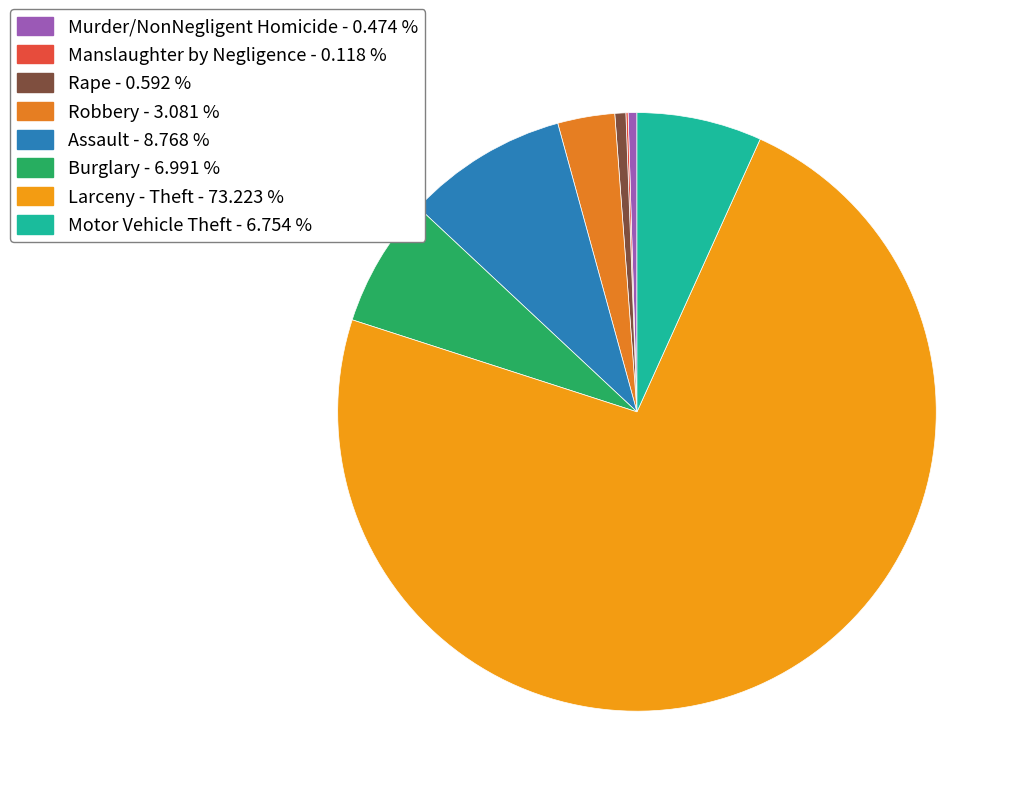

What is the majority slice?

Larceny - Theft